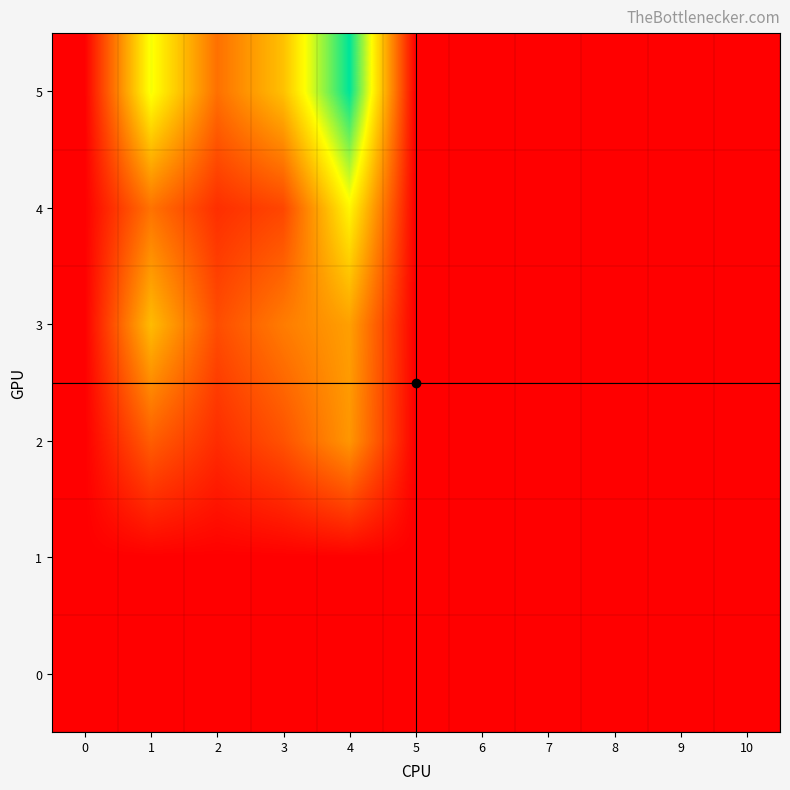

How many categories are shown in the chart?

11